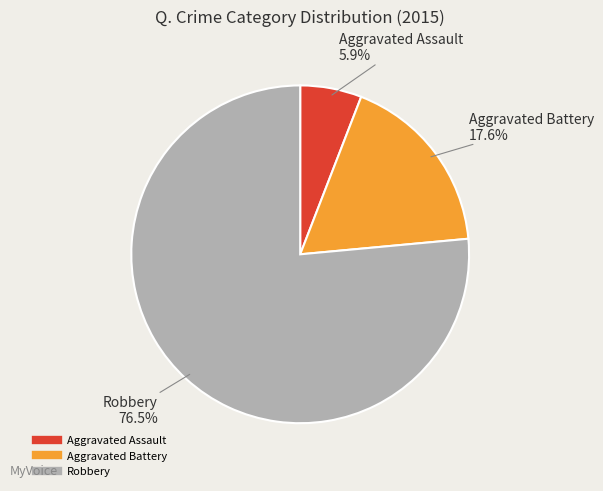

The Aggravated Battery slice represents 18% of the pie. True or false?

True